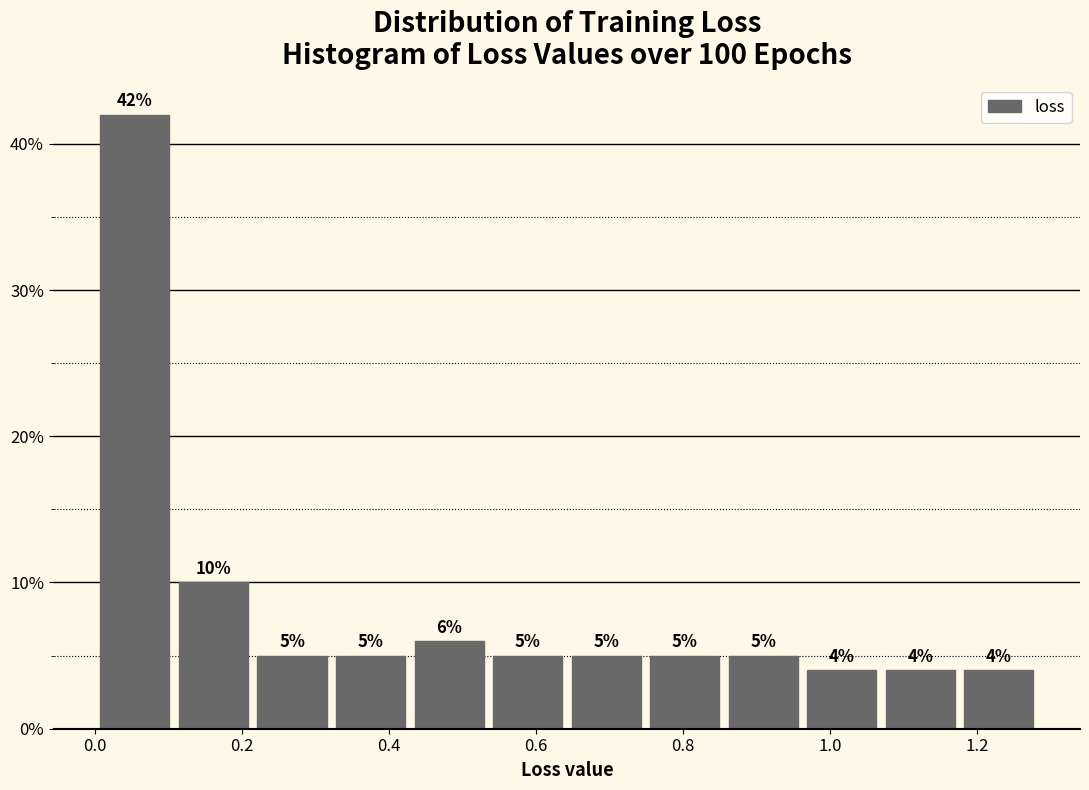

Reading left to right, transcribe this chart: for each bar, give the range it covers on the x-axis and its height. The bar edges are not printed on the chart, so give them approximately, as read against the axis.

0.00 to 0.10: 42
0.10 to 0.22: 10
0.22 to 0.32: 5
0.32 to 0.42: 5
0.42 to 0.54: 6
0.54 to 0.64: 5
0.64 to 0.74: 5
0.74 to 0.86: 5
0.86 to 0.96: 5
0.96 to 1.06: 4
1.06 to 1.18: 4
1.18 to 1.28: 4